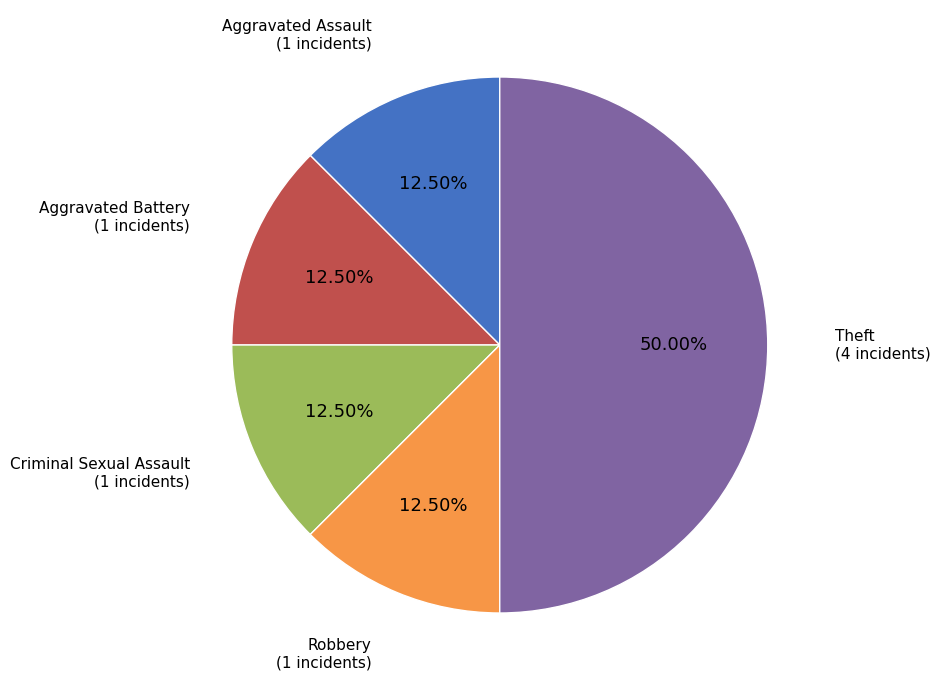

Do Theft and Criminal Sexual Assault together represent more than half of the pie?

Yes